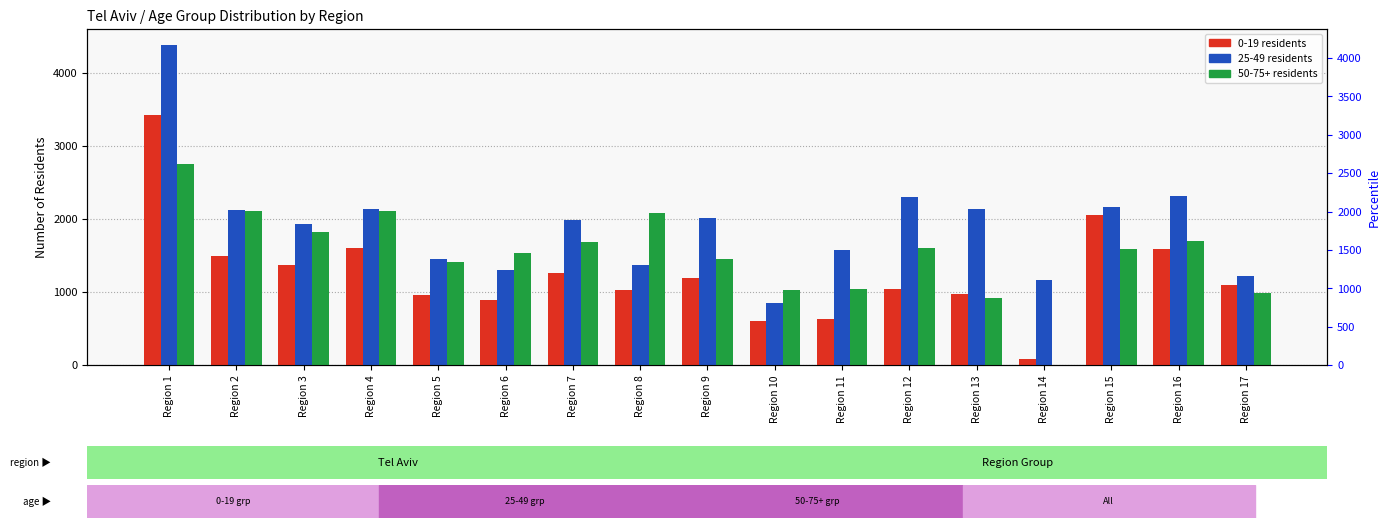

What is the difference between the 0-19 values at Region 3 and Region 12?

334